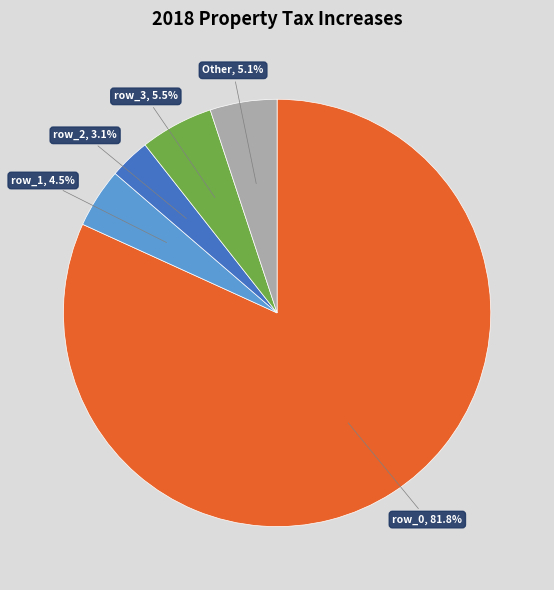

What percentage is NOT represented by row_1?

95.5%